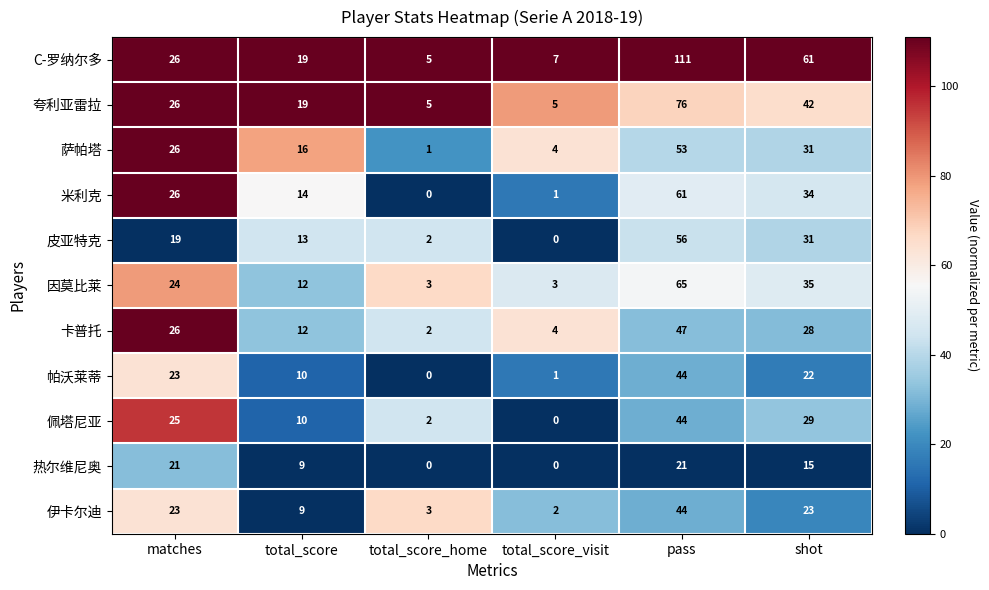

What is the sum of the 佩塔尼亚 values at total_score and pass?

54